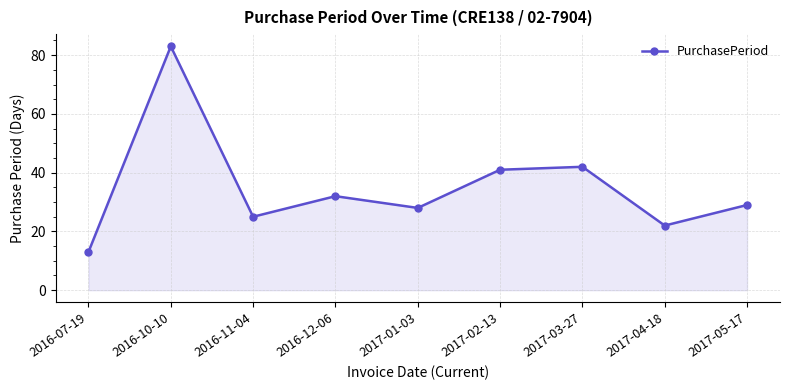

What is the label of the 8th point from the right?

2016-10-10